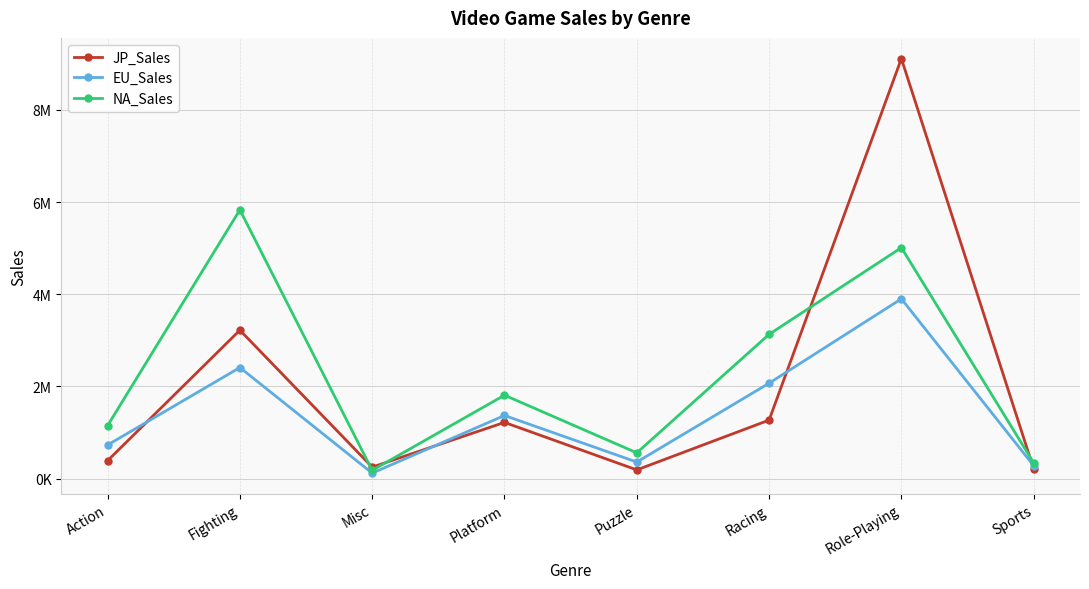

Which label corresponds to the largest value in the chart?

Role-Playing